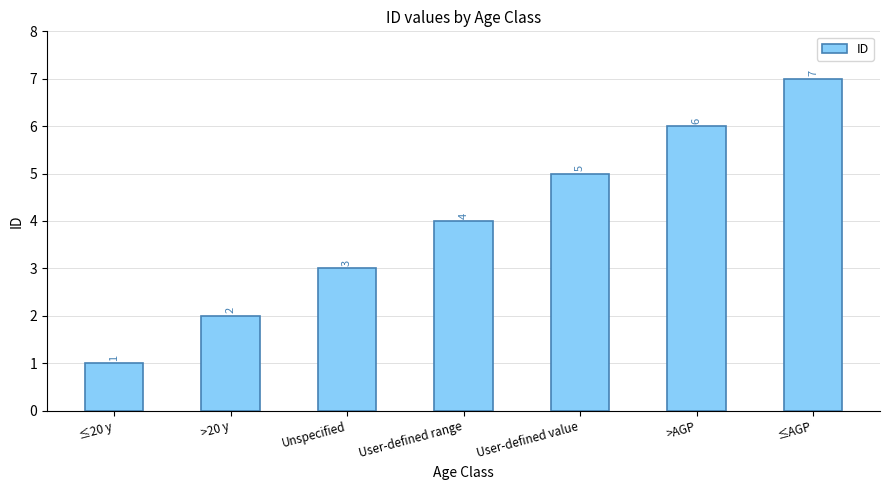

At which category does the chart reach its peak across all series?

≤AGP